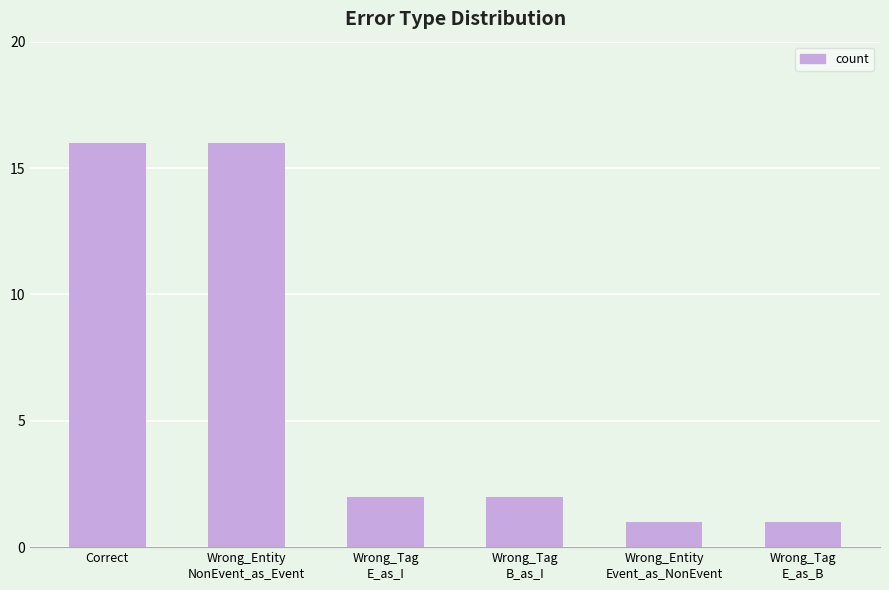

What position from the left is Correct?

1